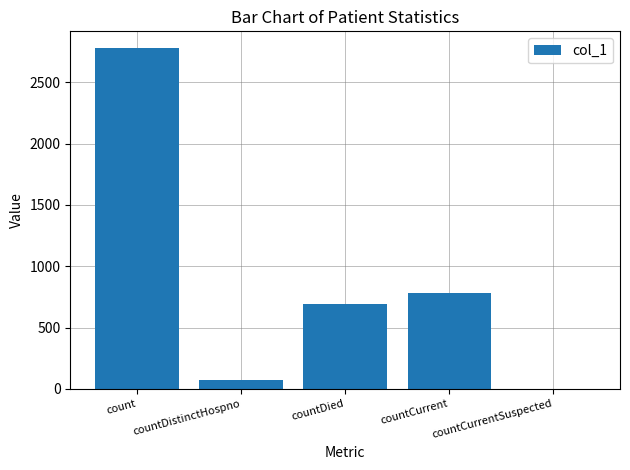

What is the change in value from count to countCurrentSuspected?

-2776